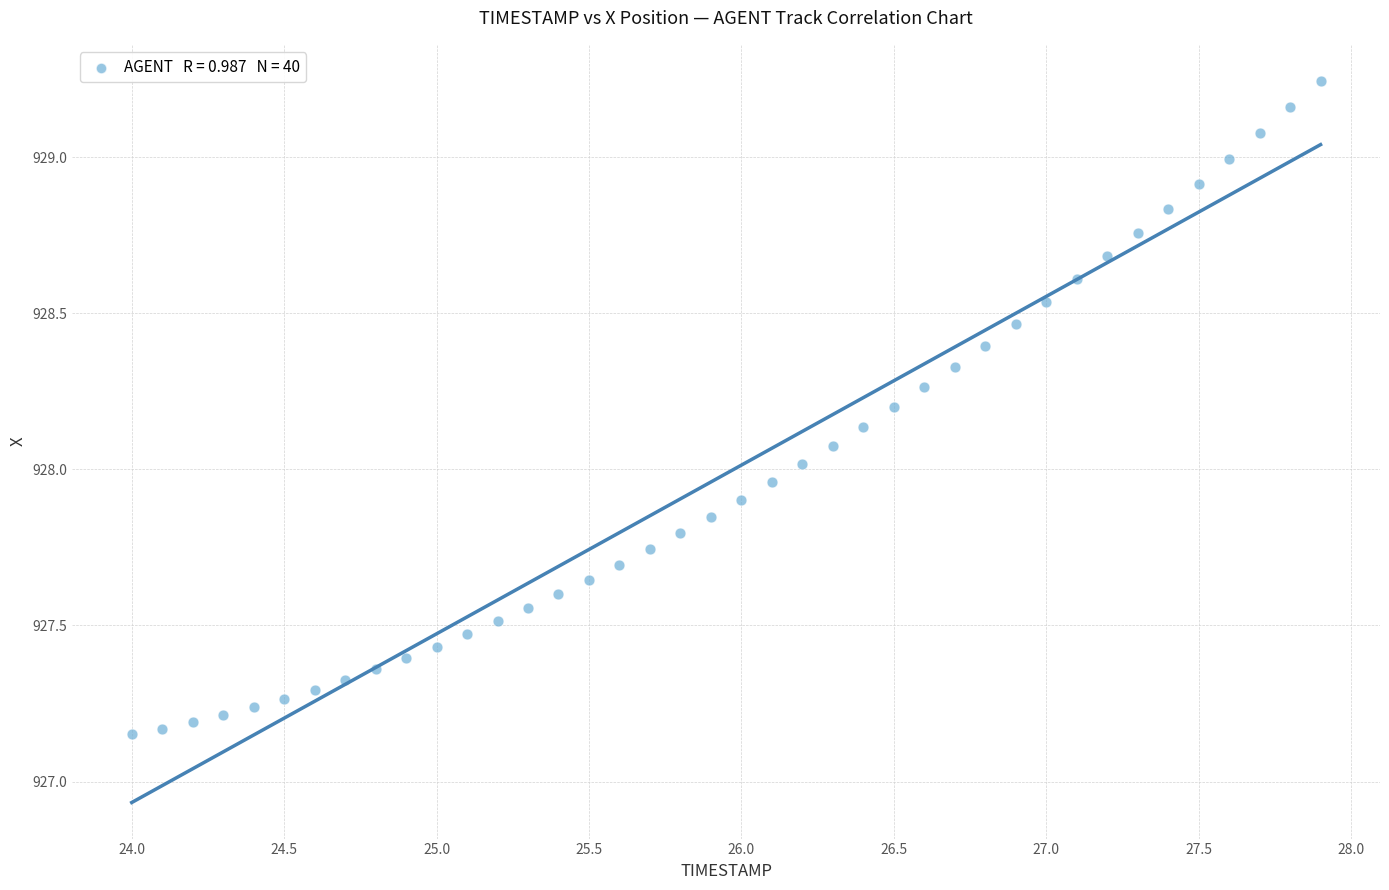

What is the range of Y values (max minus min)?

2.1